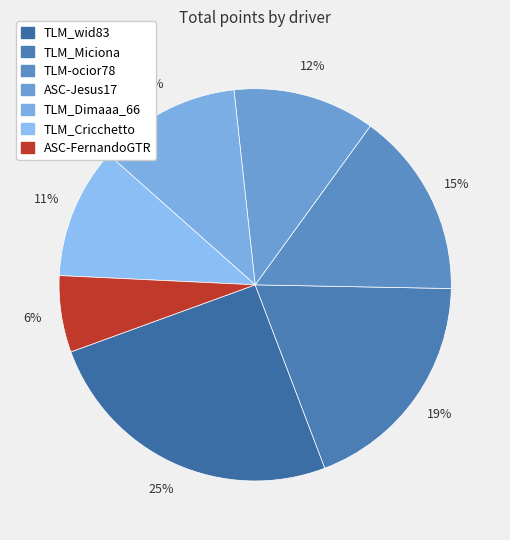

What percentage do TLM_Dimaaa_66 and TLM_Miciona together represent?

30.6%